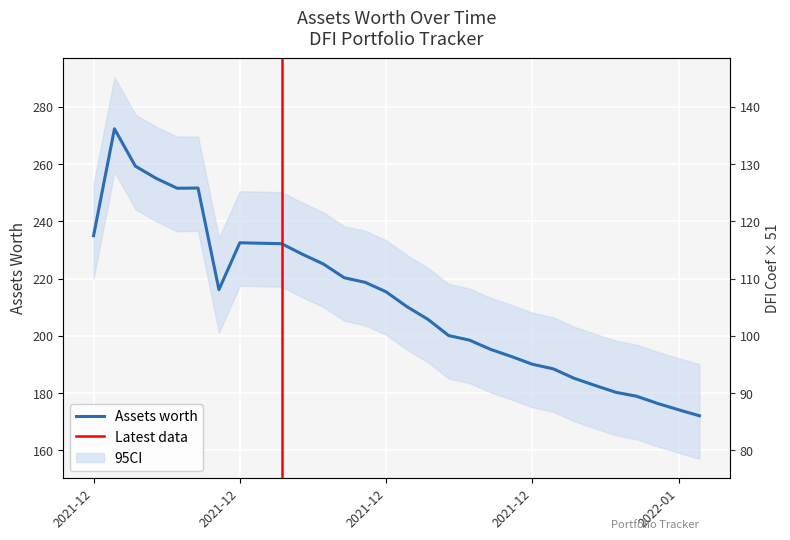

Is it true that the value at 2021-12 is 215.4?

True